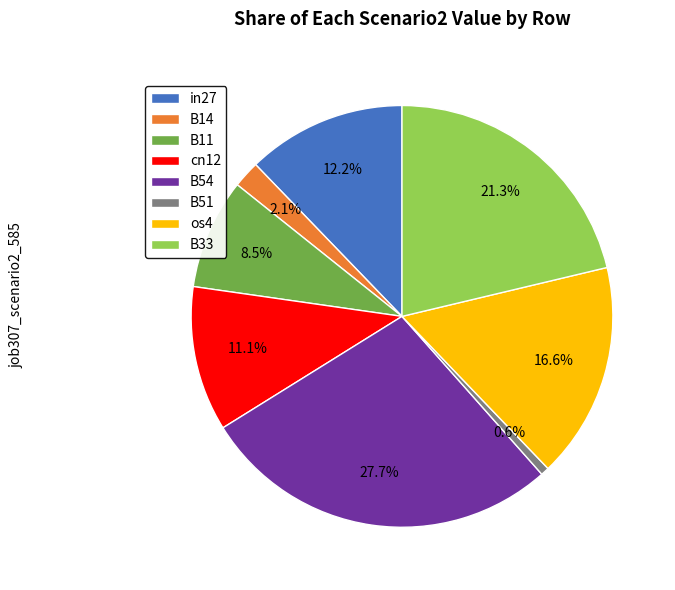

Count the number of slices in the pie.

8